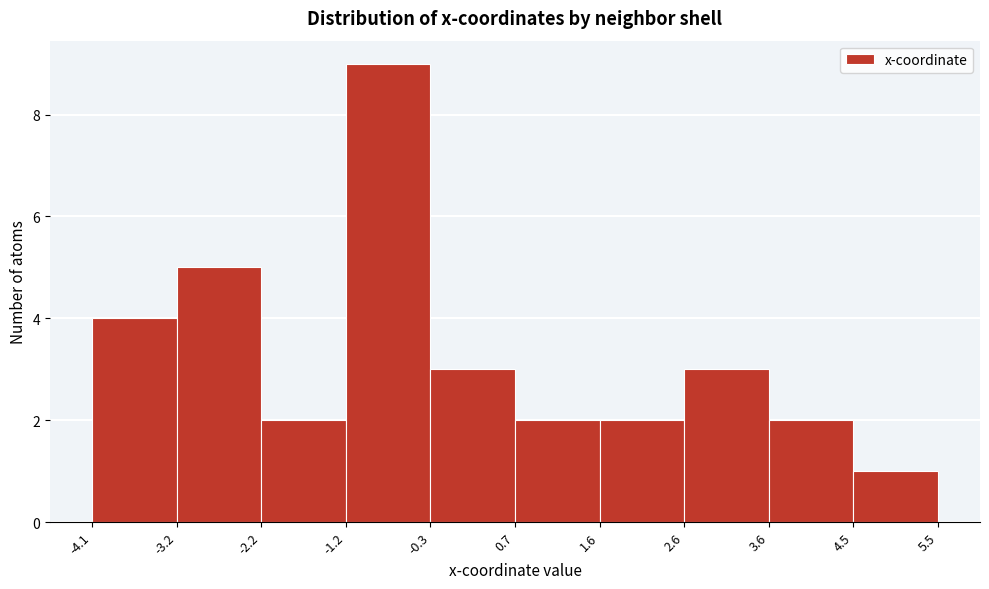

Reading left to right, transcribe this chart: for each bar, give the range it covers on the x-axis and its height. The values are not printed on the chart, so give them approximately, as read against the axis.

-4.1 to -3.2: 4
-3.2 to -2.2: 5
-2.2 to -1.2: 2
-1.2 to -0.3: 9
-0.3 to 0.7: 3
0.7 to 1.6: 2
1.6 to 2.6: 2
2.6 to 3.6: 3
3.6 to 4.5: 2
4.5 to 5.5: 1